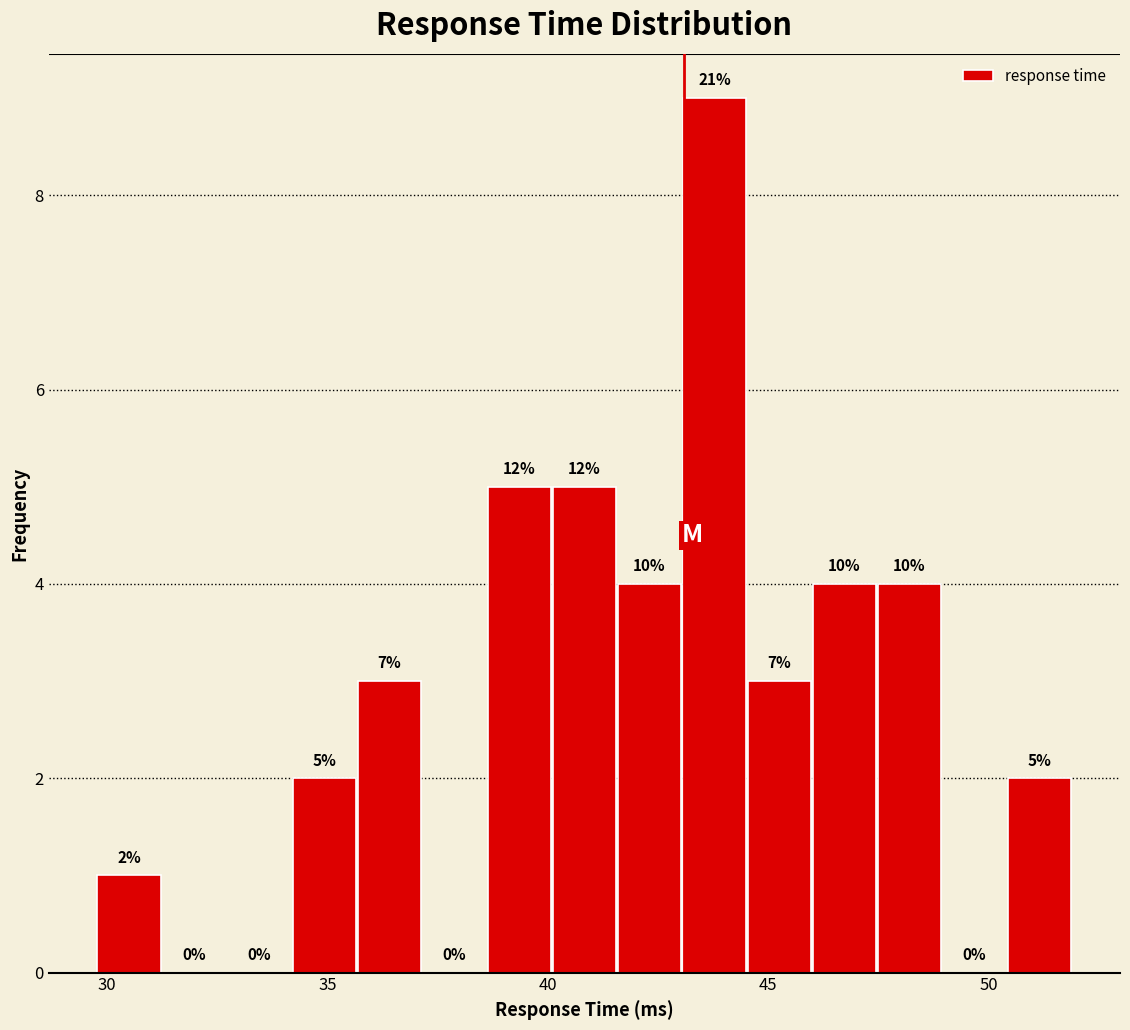

Around what value on the x-axis is the tallest bar? Give the approximate position of its centre, as read against the axis.

44.0